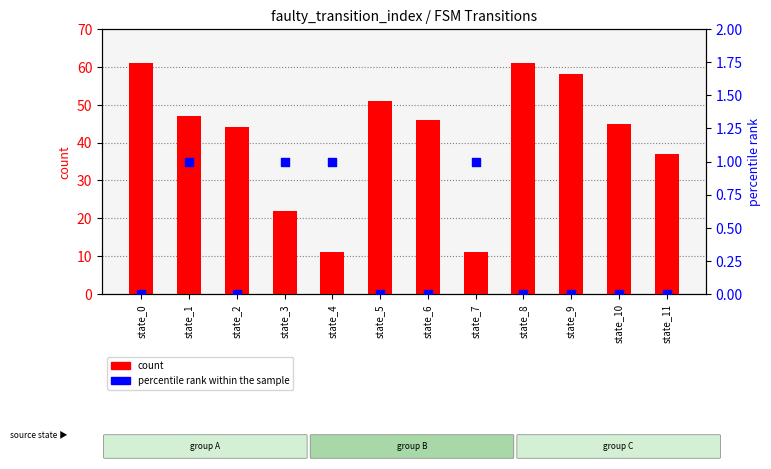

What are all the series names shown in the legend?

count, percentile rank within the sample